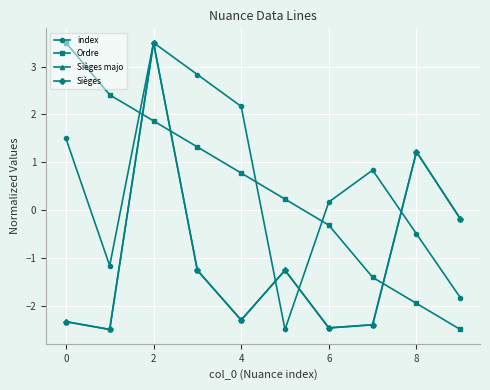

How many times do Ordre and Sièges cross each other?

3